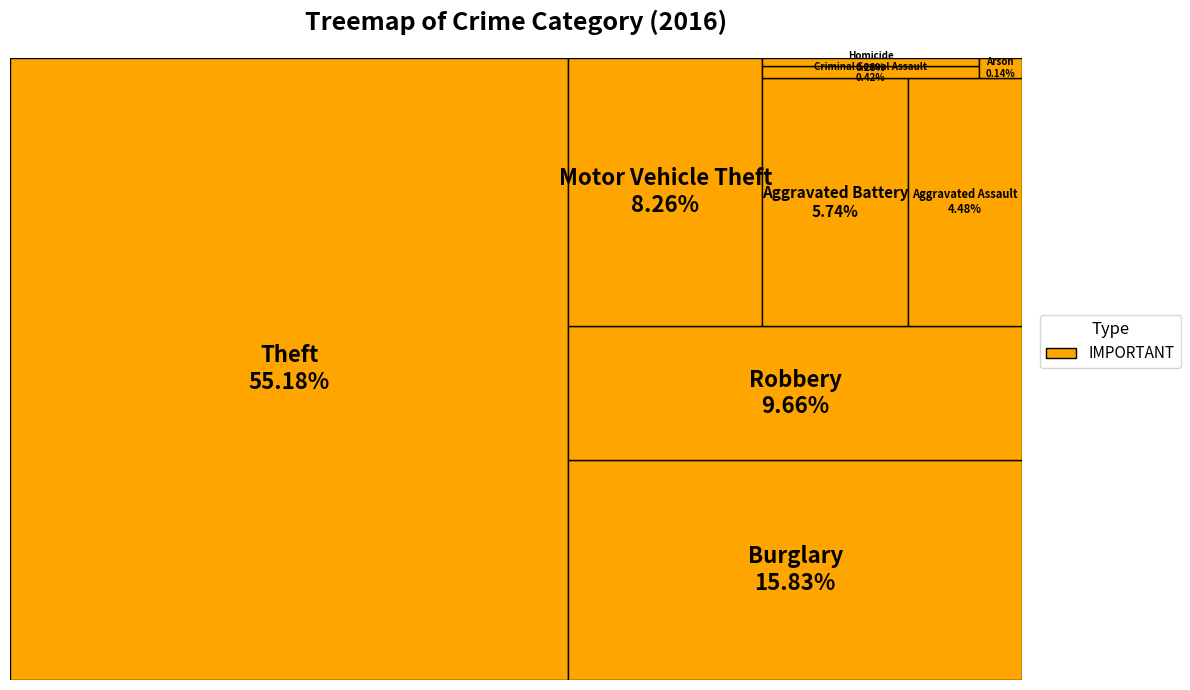

To the nearest percent, what is the difference between the largest and smallest slice percentages?

55%